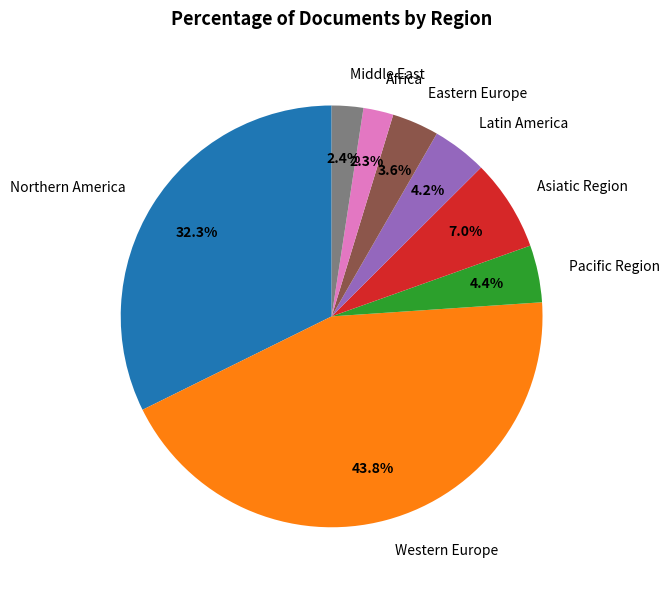

The Eastern Europe slice represents 4% of the pie. True or false?

True